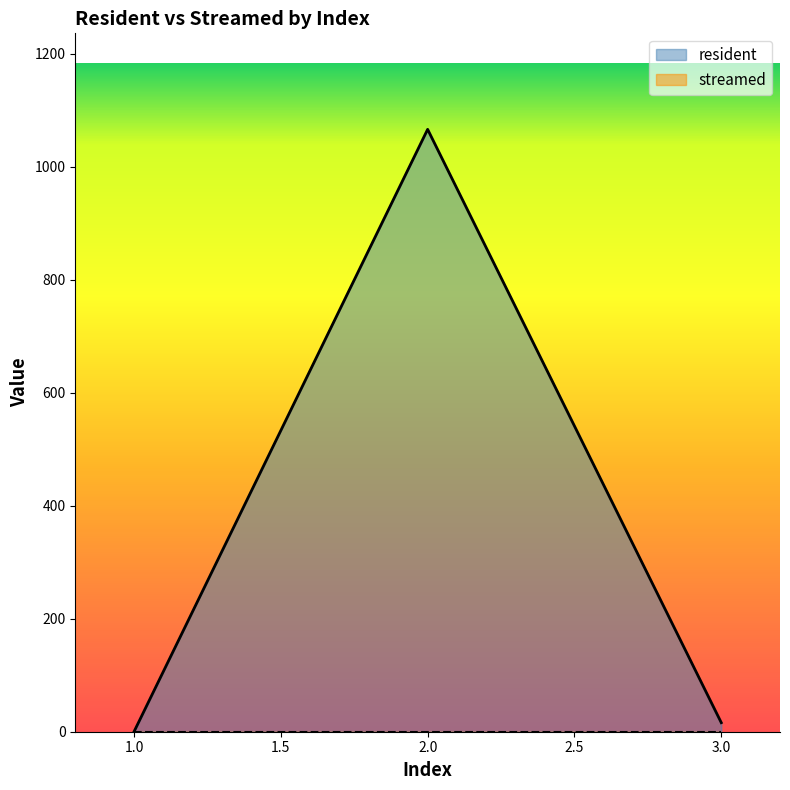

Does the chart have visible grid lines?

No